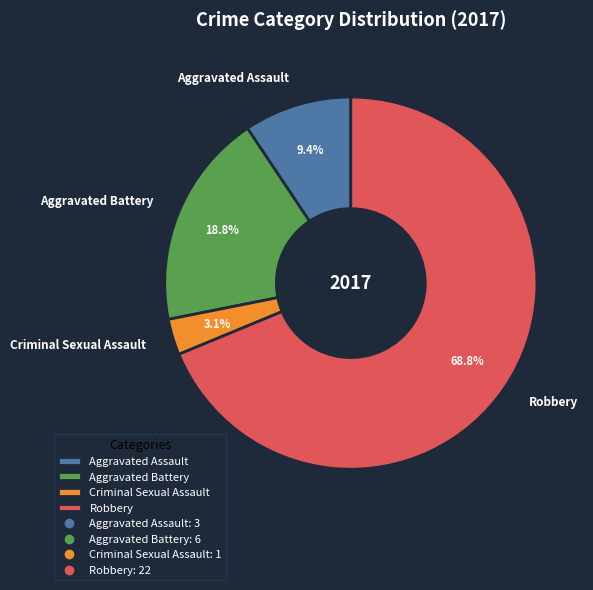

Does Robbery account for over 50% of the chart?

Yes